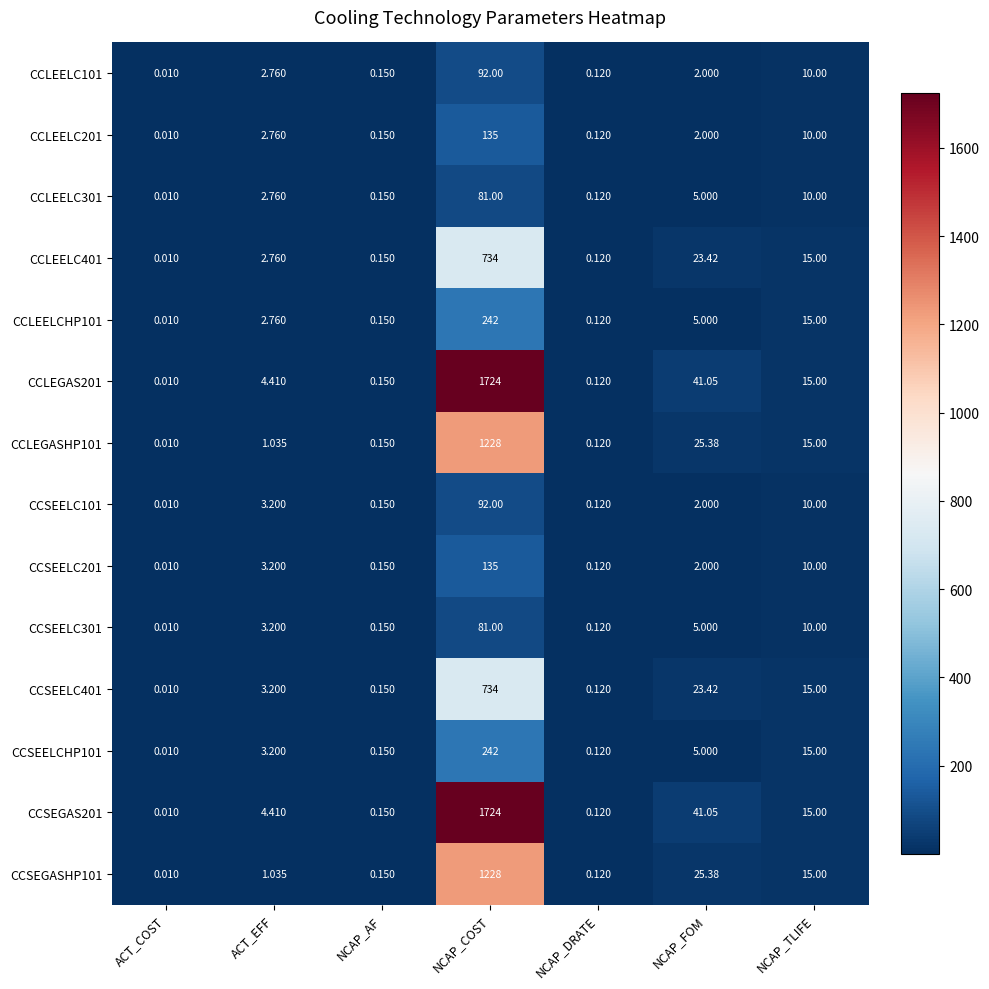

At which label does CCLEELC201 first exceed 2?

ACT_EFF